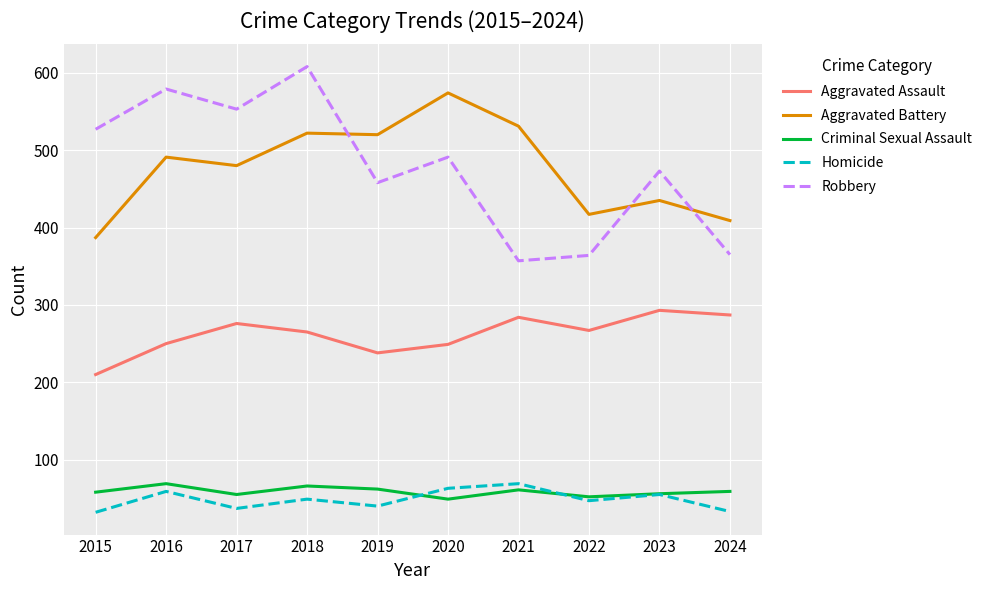

Is it true that Homicide equals 8 at 2024?

False